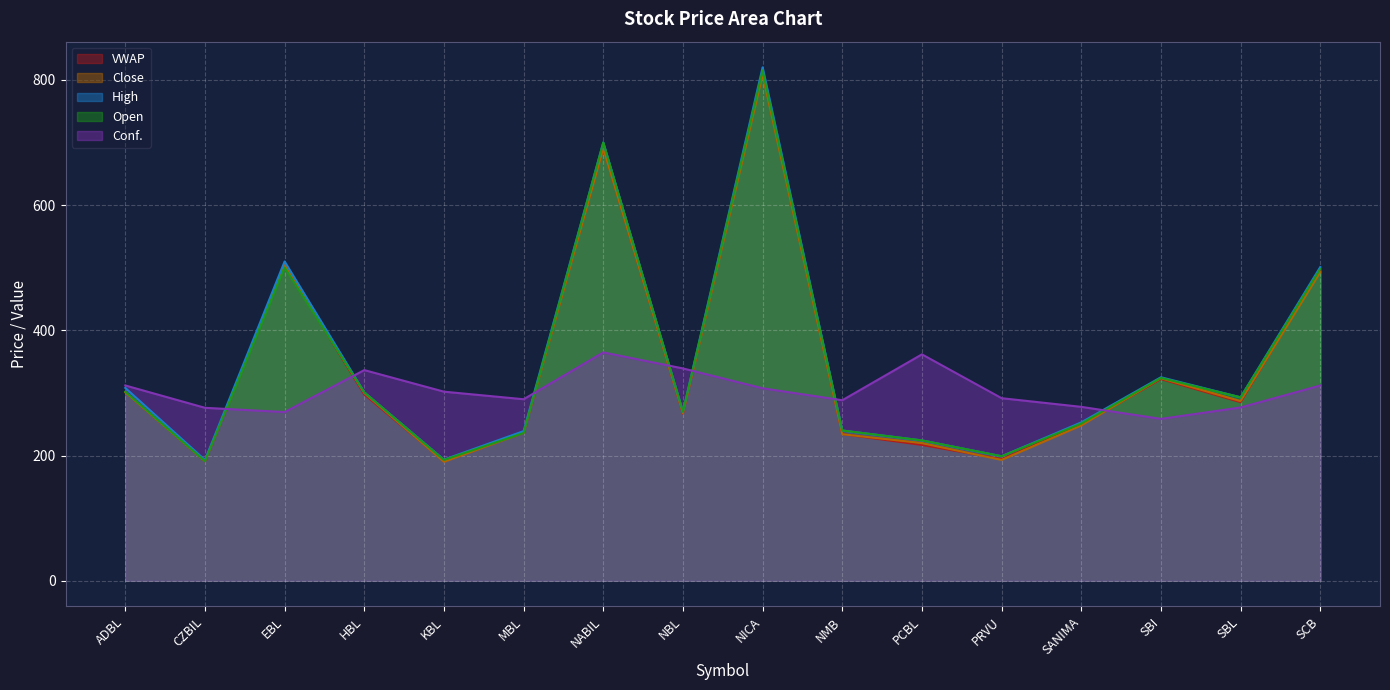

Does the chart display data point markers on the line(s)?

No